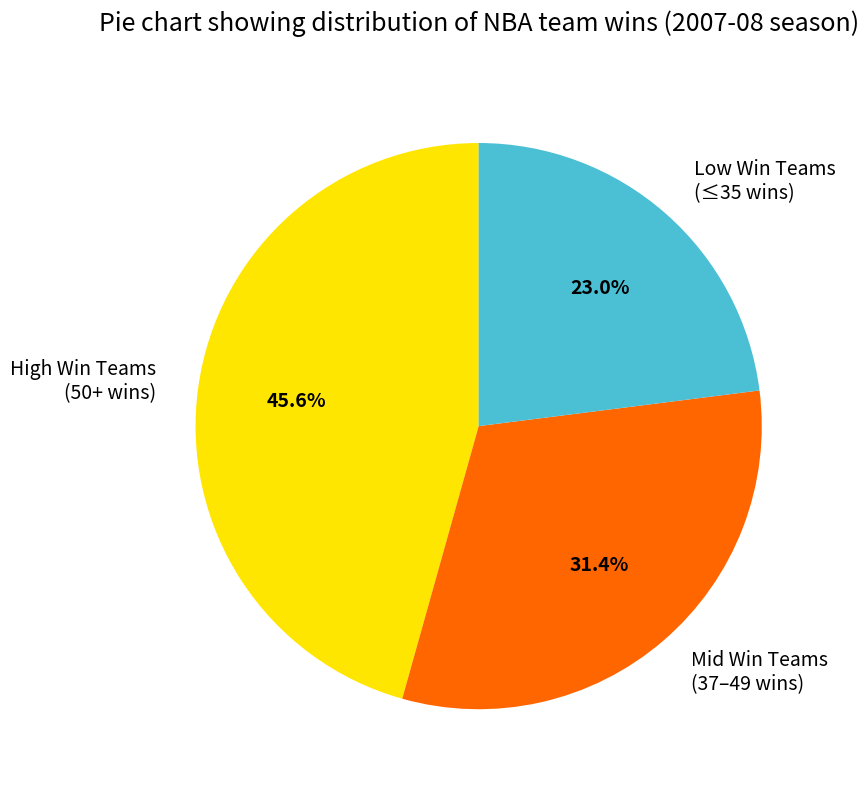

Which slice is the smallest?

Low Win Teams (≤35 wins)